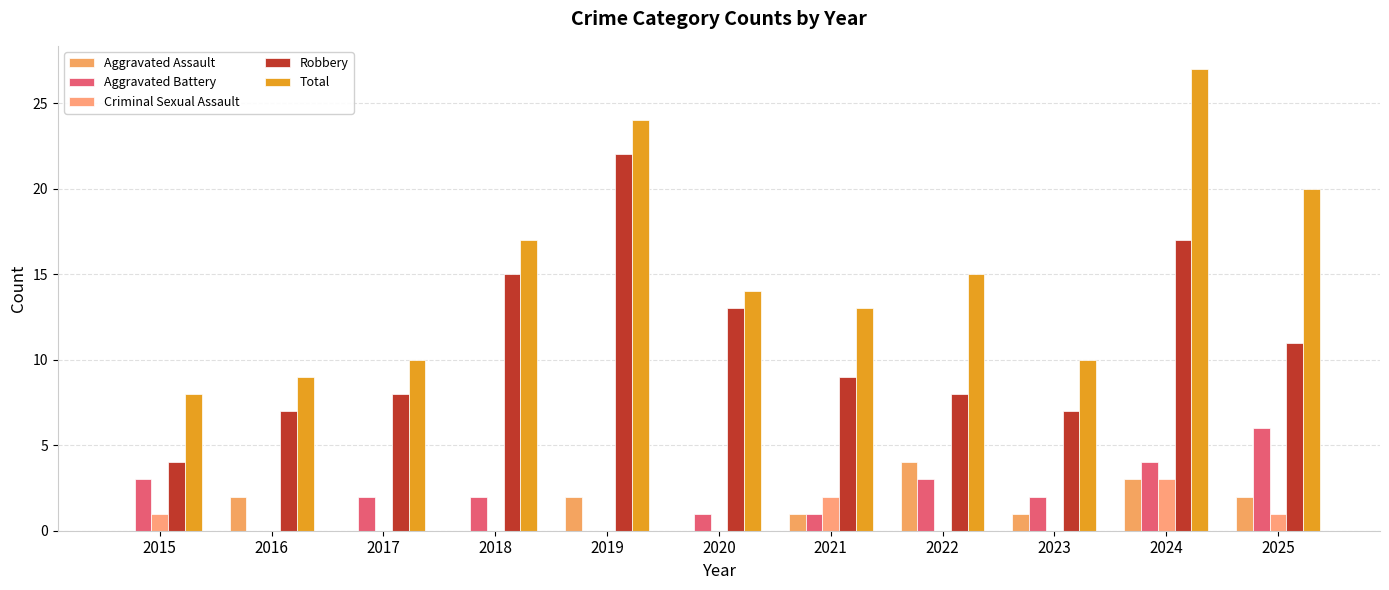

List the series in order of their peak value, lowest first.

Criminal Sexual Assault, Aggravated Assault, Aggravated Battery, Robbery, Total